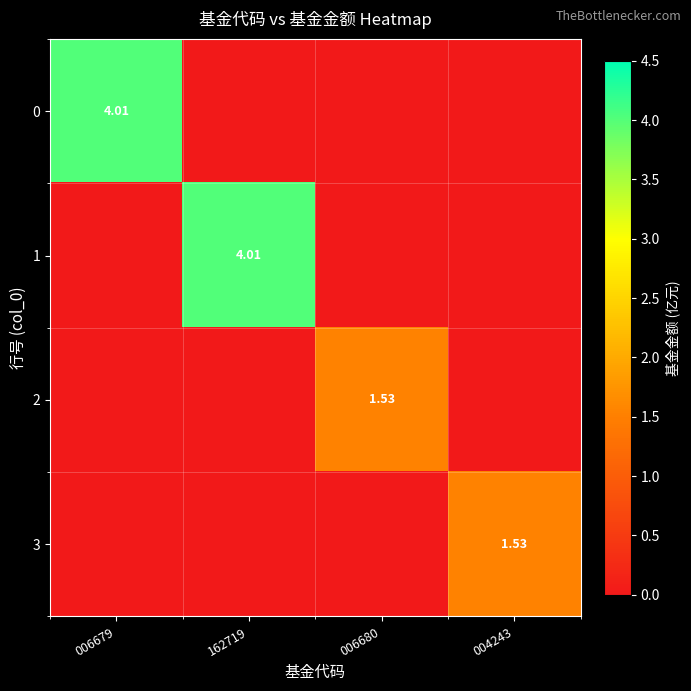

The 0 series shows 7.0 at 006679. True or false?

False